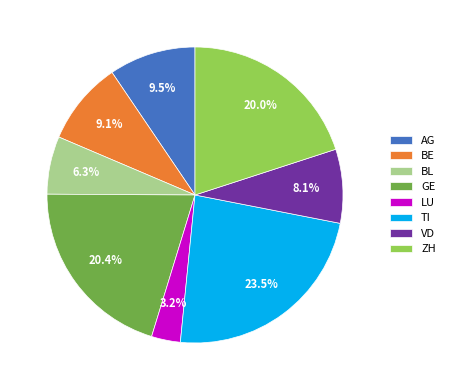

Count the number of slices in the pie.

8